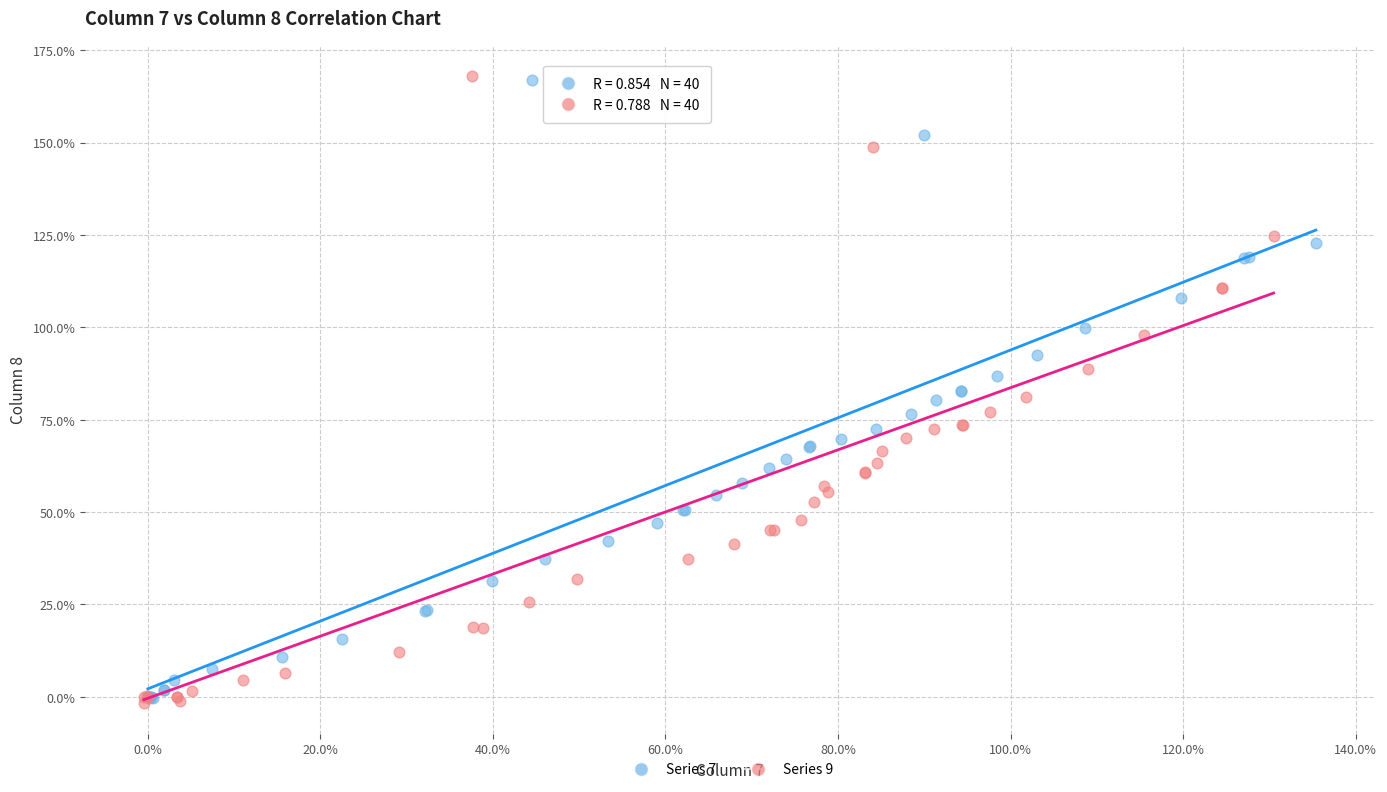

Which series has the widest spread of Y values?

Series 9